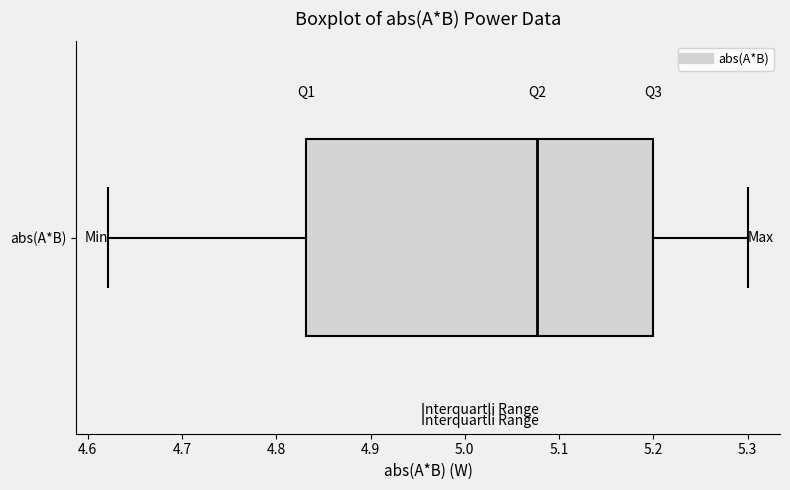

Transcribe this box plot: give where the median line is, the range the box spans, and where the two whiskers end, as read against the x-axis. The values are not printed on the chart, so give them approximately, as read against the axis.

median 5.08, box 4.83 to 5.20, whiskers 4.62 to 5.30